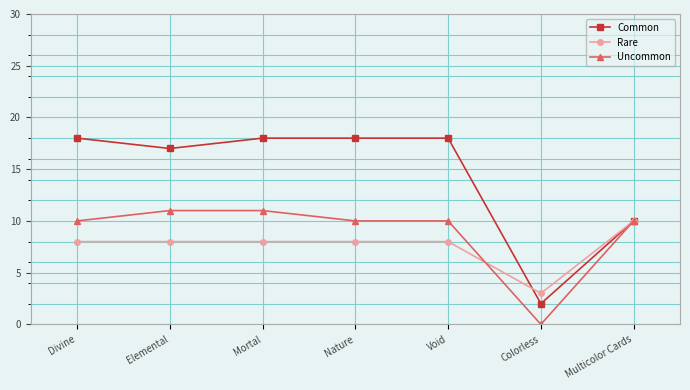

What is the label of the 5th point from the right?

Mortal